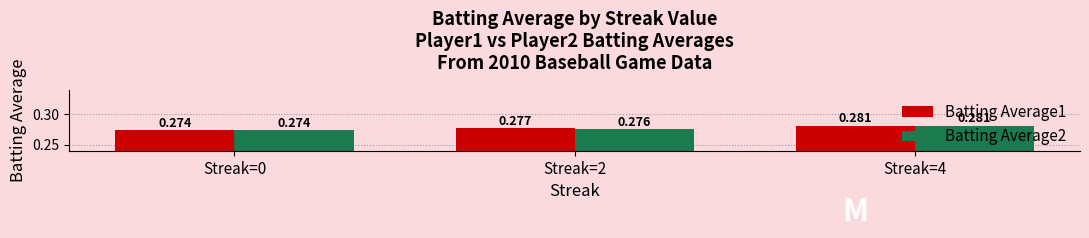

How many distinct data groups are displayed?

2